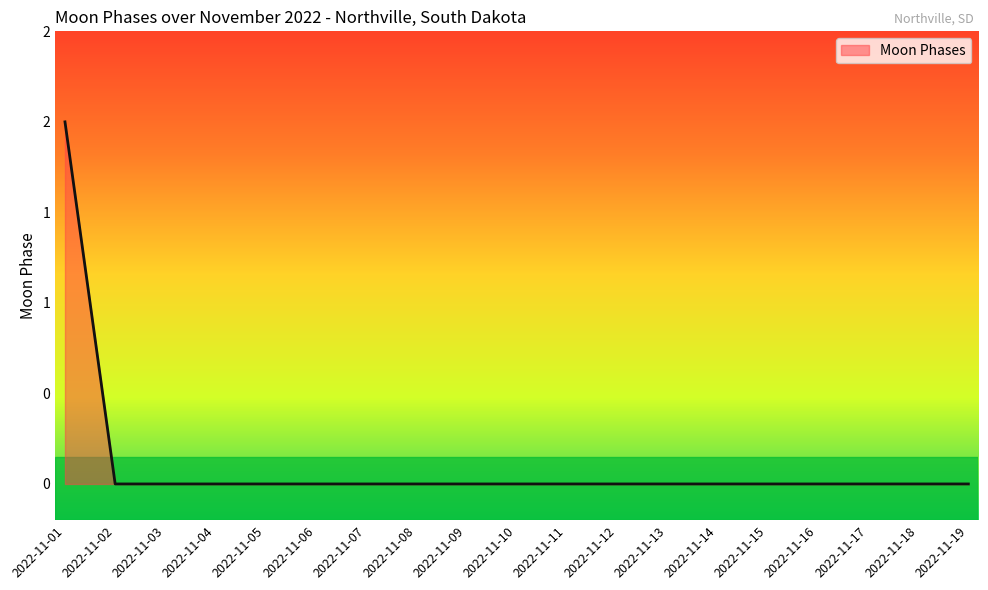

How many values are between 0 and 1?

18